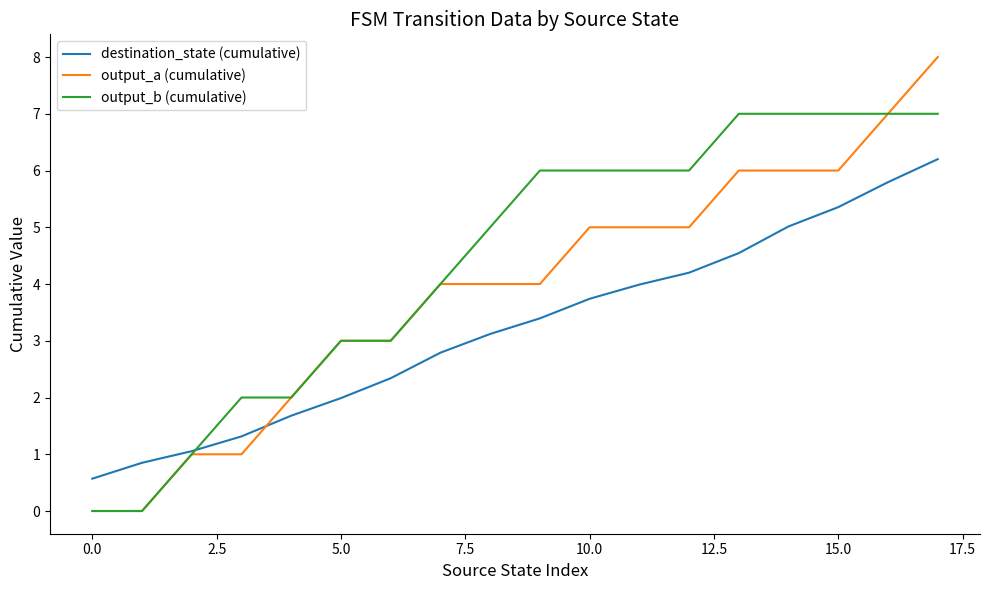

Which series has the largest total across all categories?

output_b (cumulative)